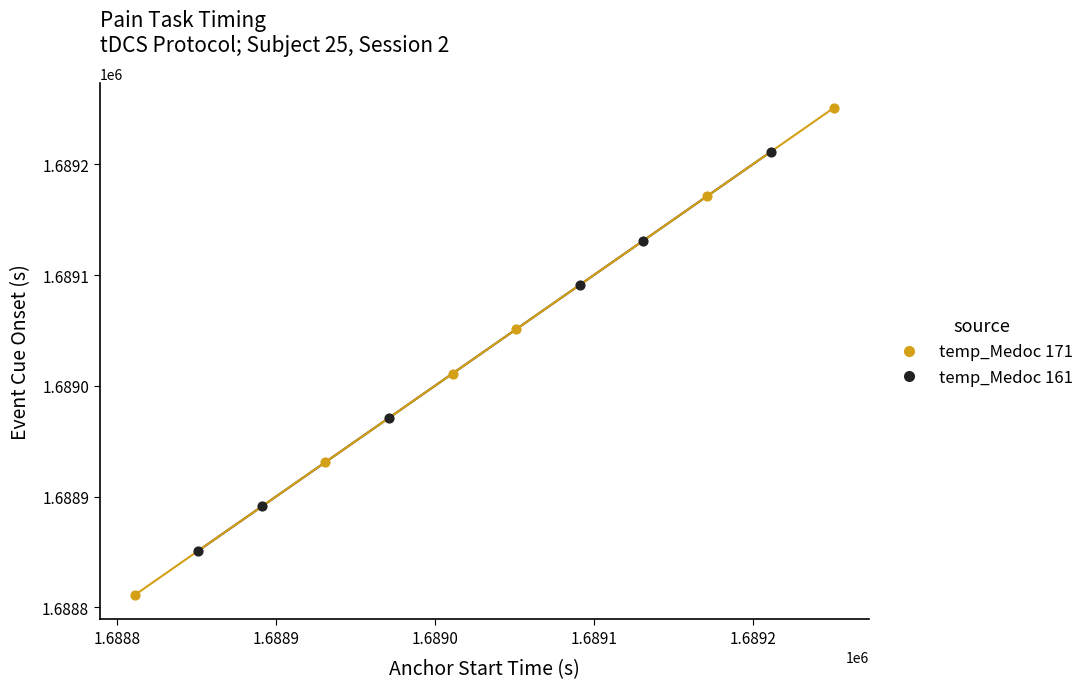

Which series reaches the minimum Y coordinate?

temp_Medoc 171